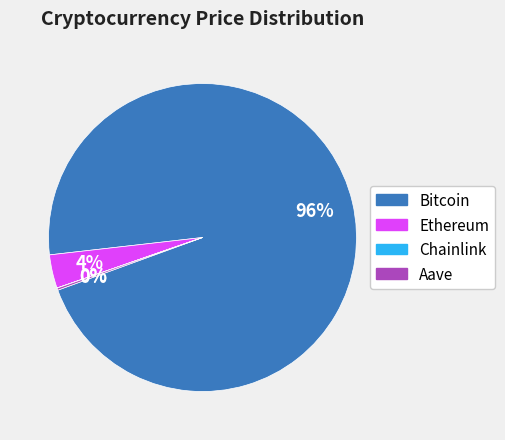

Which slice is the largest?

Bitcoin